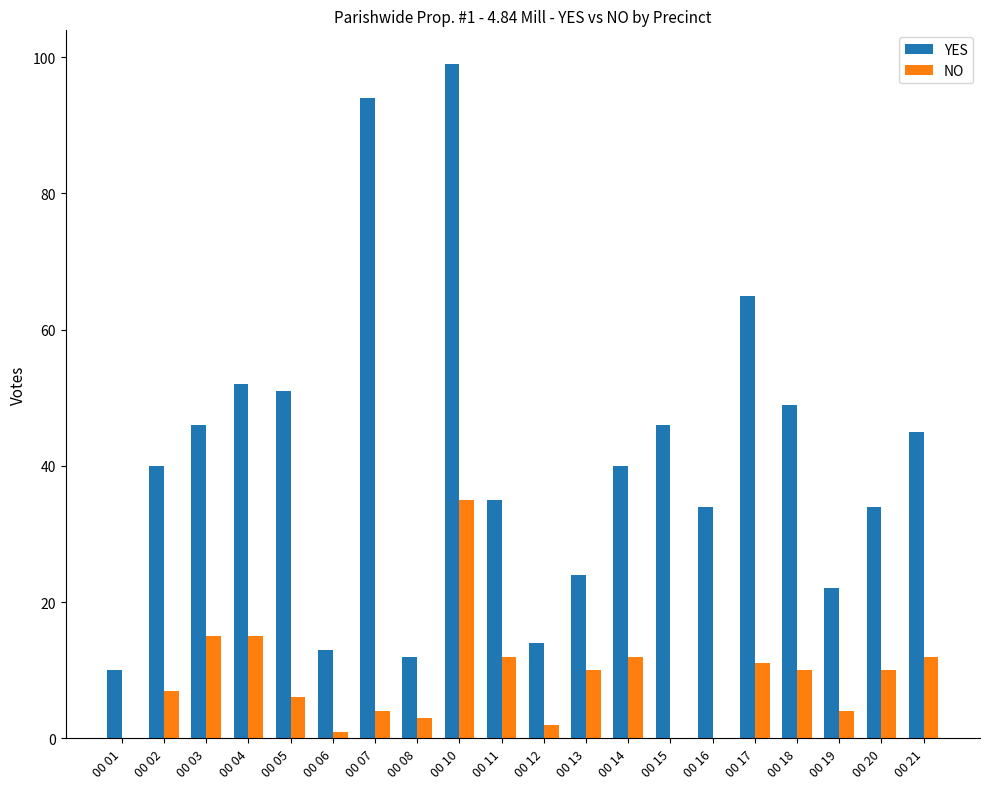

What is the sum of the YES values at 00 06 and 00 02?

53